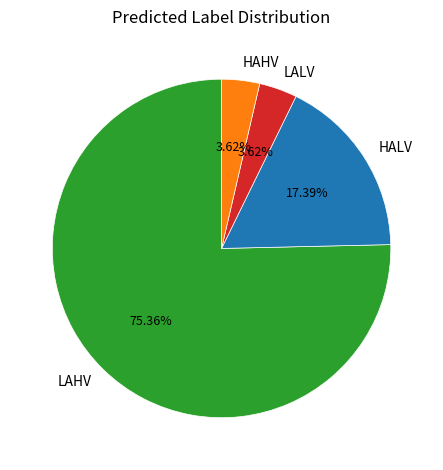

What is the majority slice?

LAHV